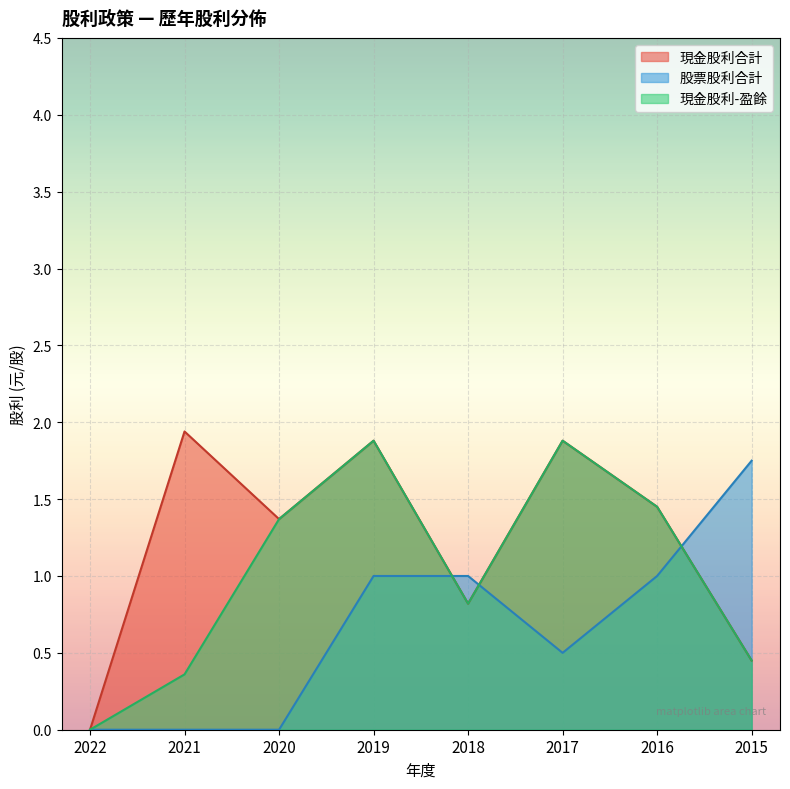

What are all the series names shown in the legend?

現金股利合計, 股票股利合計, 現金股利-盈餘